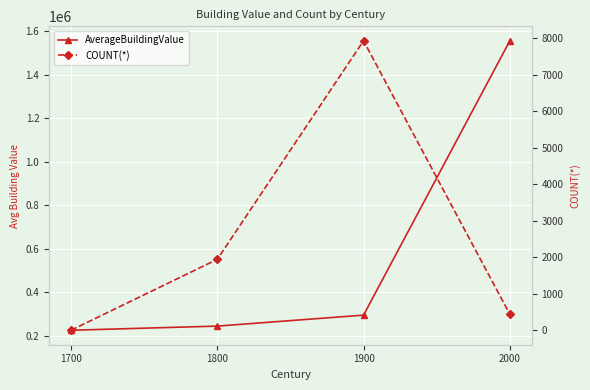

What is the spread (max minus min) of values at 1800?

243801.6